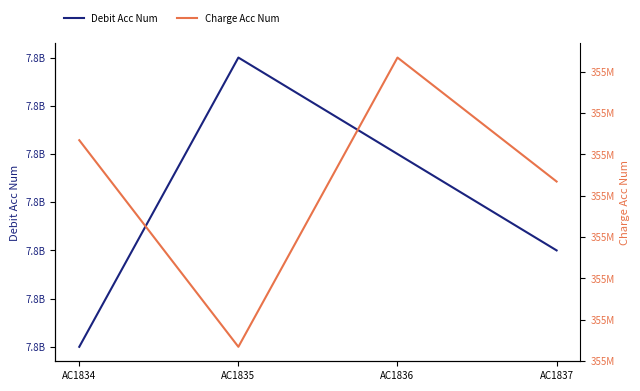

Rank the series by their maximum value, from lowest to highest.

Charge Acc Num, Debit Acc Num